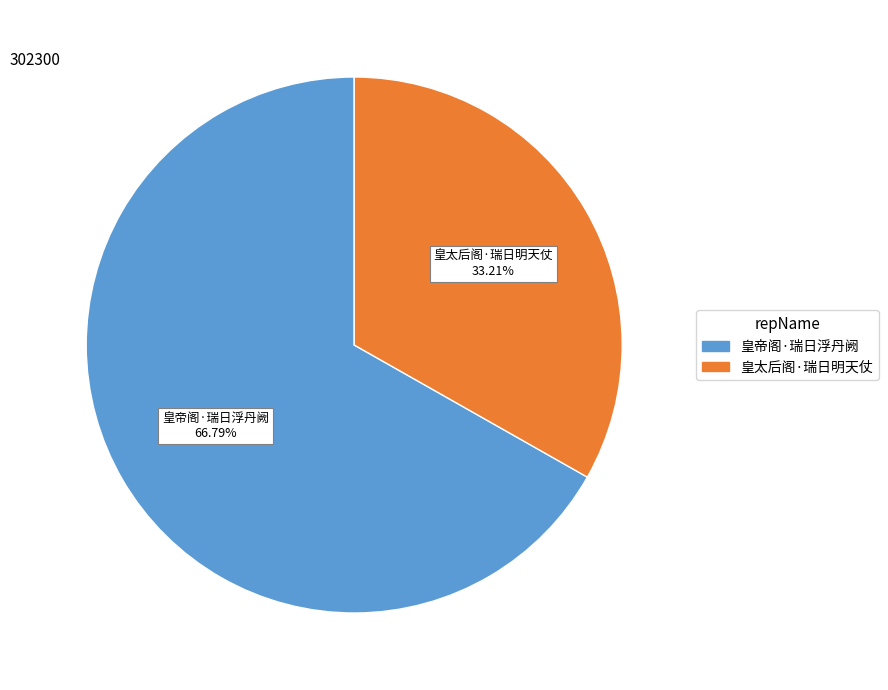

Rank the categories by value from highest to lowest.

皇帝阁·瑞日浮丹阙, 皇太后阁·瑞日明天仗